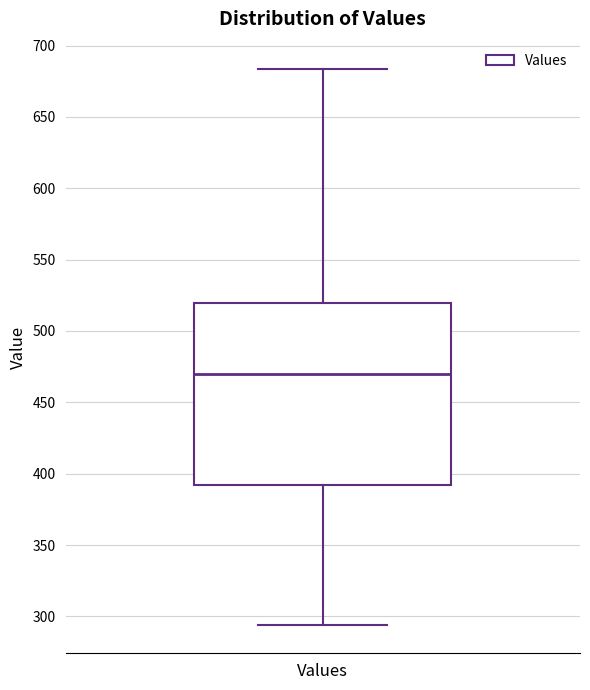

Where does the lower whisker of the box for Values end on the y-axis? The values are not printed on the chart, so give them approximately, as read against the axis.

295